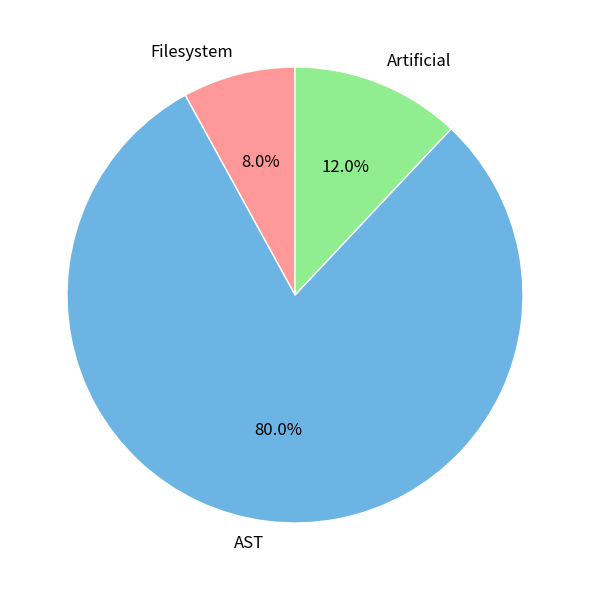

The Artificial slice represents 12% of the pie. True or false?

True